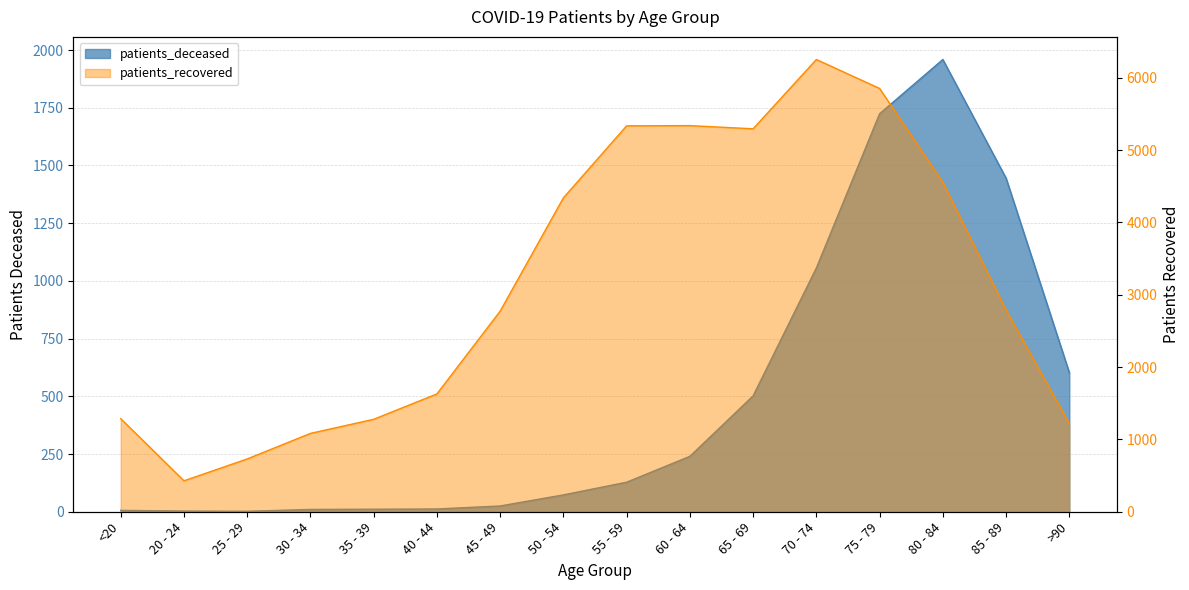

Where is the first local minimum for patients_deceased?

25 - 29